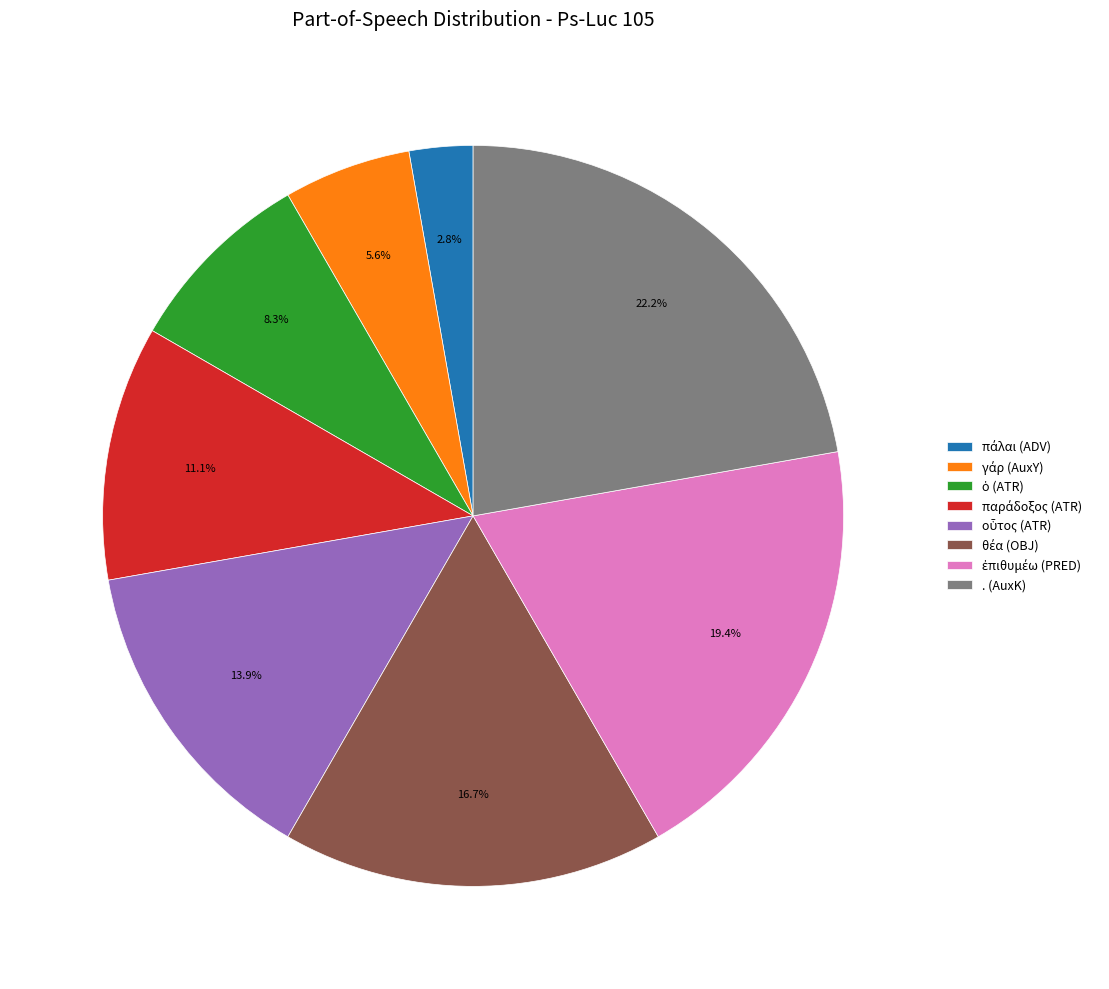

To the nearest percent, what is the difference between the largest and smallest slice percentages?

19%